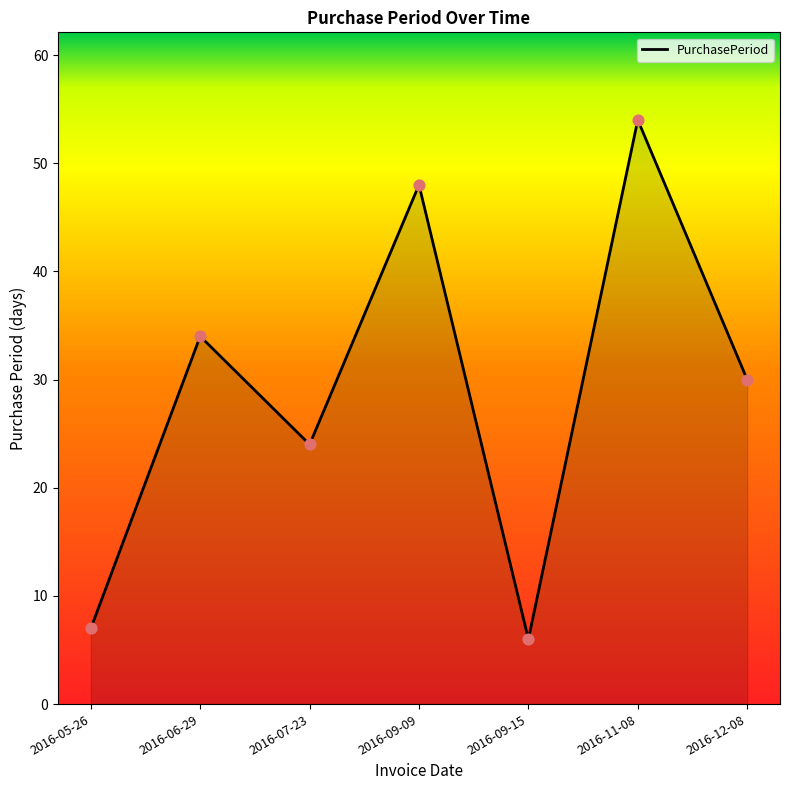

Between 2016-09-09 and 2016-11-08, which is larger?

2016-11-08